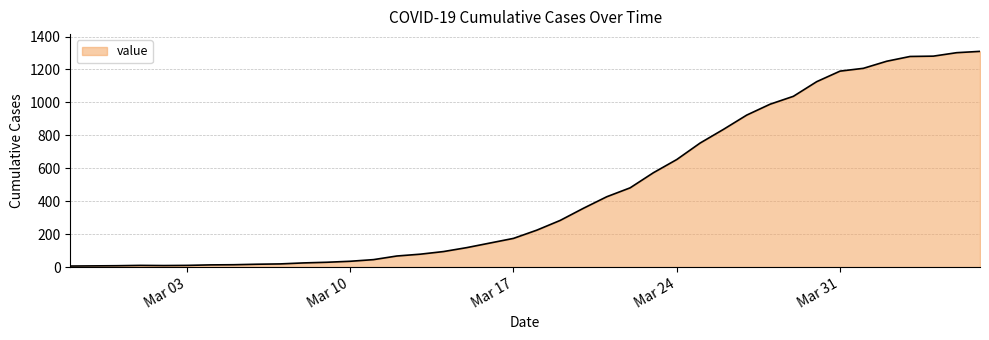

What is the maximum value shown in the chart?

1310